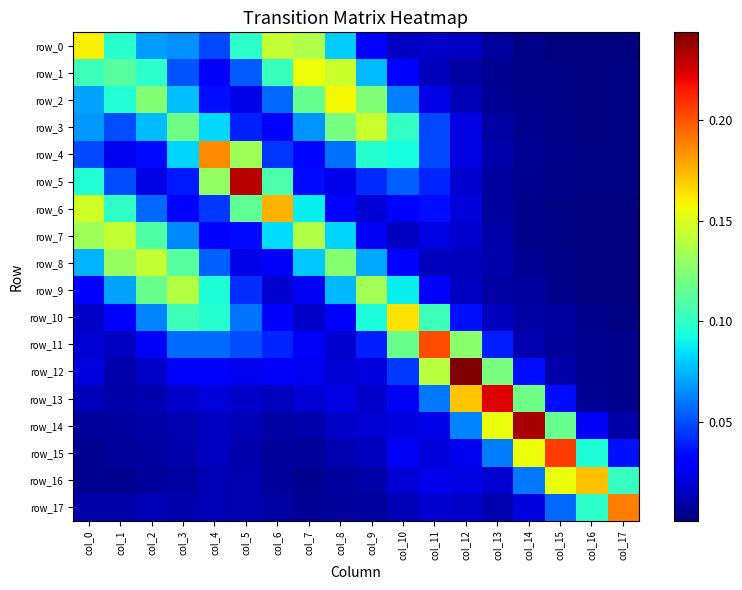

Between col_2 and col_11, which series saw the biggest shift?

row_11